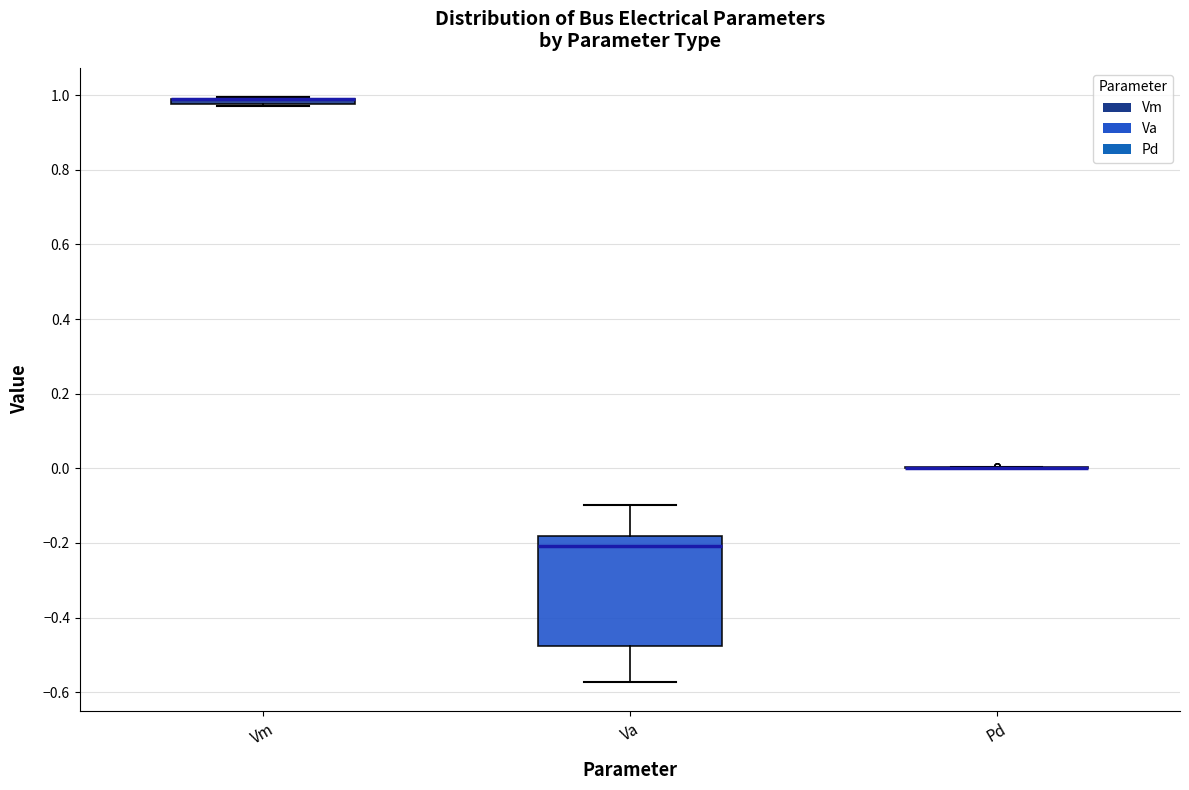

Which box is the tallest, from its lower edge to its upper edge?

Va